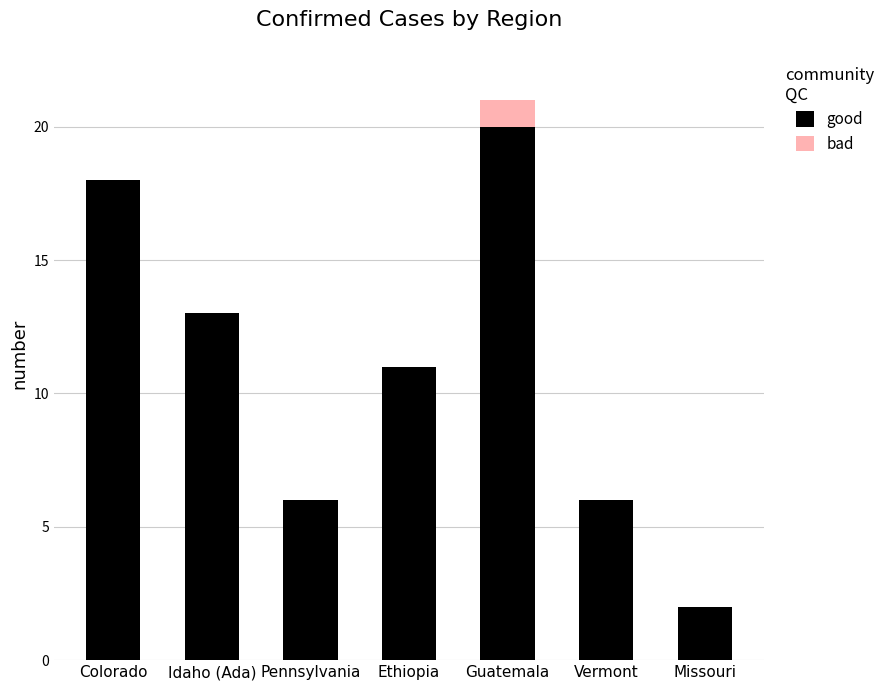

Reading right to left, what are the values for good?

Missouri=2	Vermont=6	Guatemala=20	Ethiopia=11	Pennsylvania=6	Idaho (Ada)=13	Colorado=18